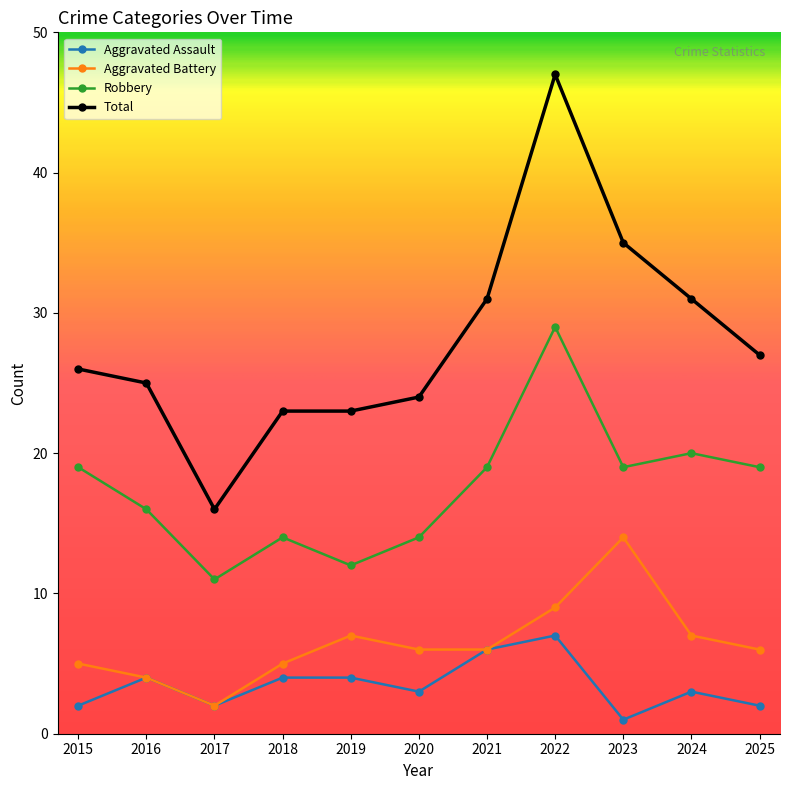

Reading right to left, transcribe all the data shown in this chart.

Aggravated Assault: 2025=2	2024=3	2023=1	2022=7	2021=6	2020=3	2019=4	2018=4	2017=2	2016=4	2015=2
Aggravated Battery: 2025=6	2024=7	2023=14	2022=9	2021=6	2020=6	2019=7	2018=5	2017=2	2016=4	2015=5
Robbery: 2025=19	2024=20	2023=19	2022=29	2021=19	2020=14	2019=12	2018=14	2017=11	2016=16	2015=19
Total: 2025=27	2024=31	2023=35	2022=47	2021=31	2020=24	2019=23	2018=23	2017=16	2016=25	2015=26